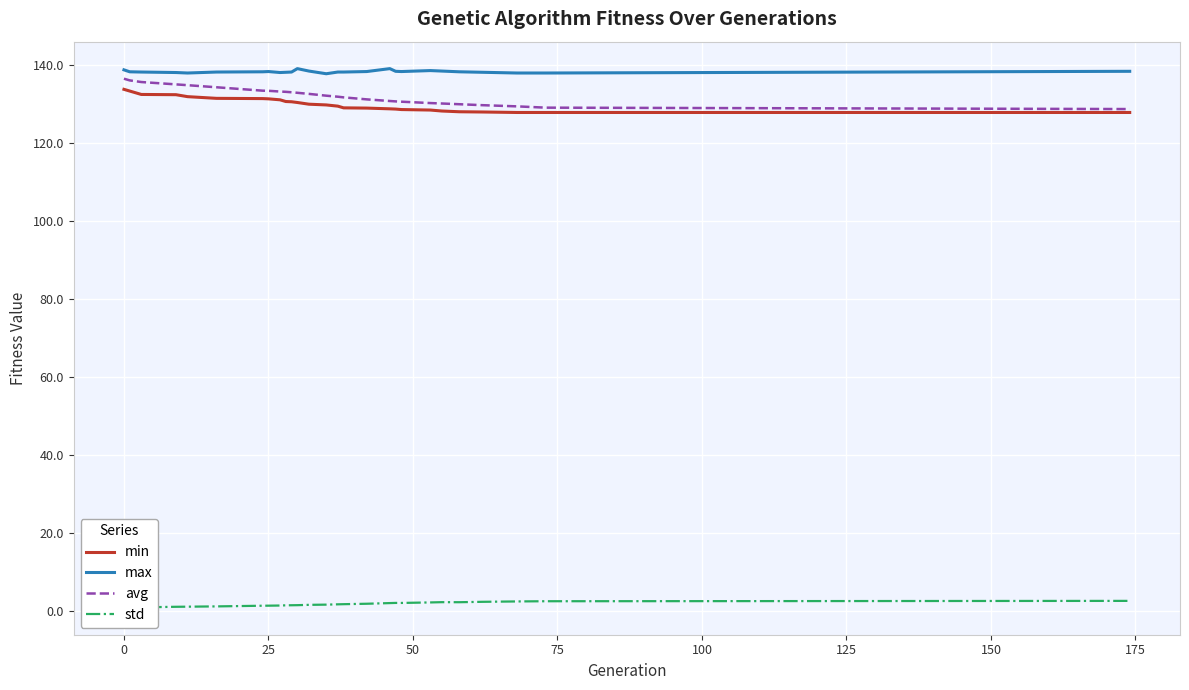

Where does the max series first go above 138?

0